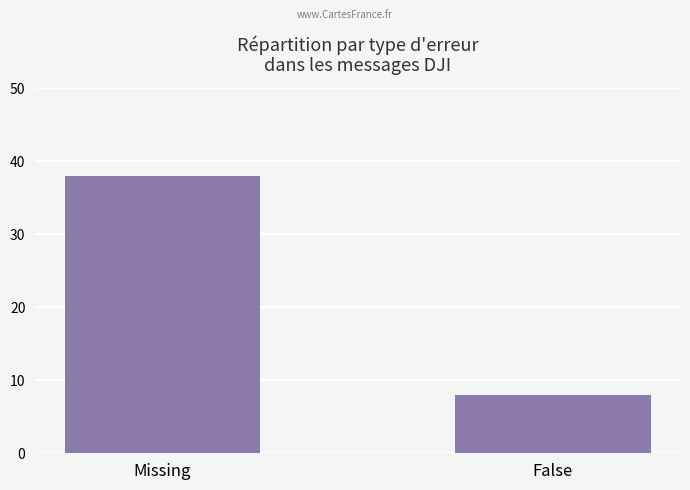

What is the difference between the values at False and Missing?

30